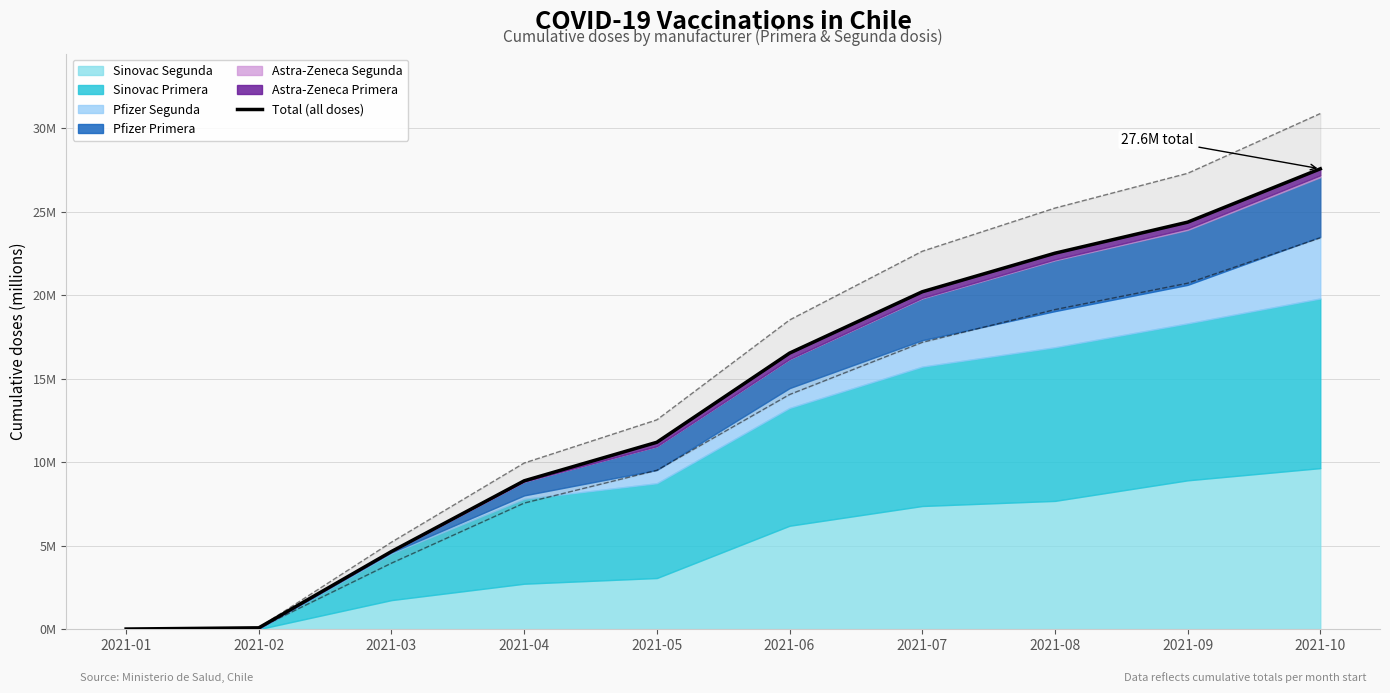

True or false: the data shows 0.0 at 2021-01.

True